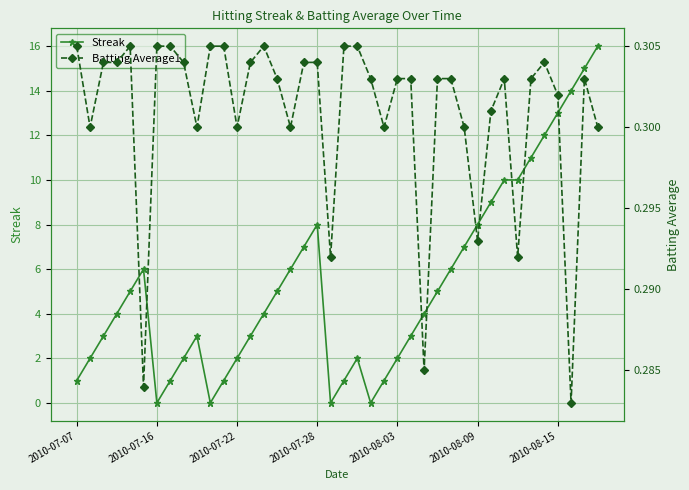

Reading right to left, what are all the values shown in this chart?

Streak: 16.0	15.0	14.0	13.0	12.0	11.0	10.0	10.0	9.0	8.0	7.0	6.0	5.0	4.0	3.0	2.0	1.0	0.0	2.0	1.0	0.0	8.0	7.0	6.0	5.0	4.0	3.0	2.0	1.0	0.0	3.0	2.0	1.0	0.0	6.0	5.0	4.0	3.0	2.0	1.0
Batting Average1: 0.3	0.3	0.3	0.3	0.3	0.3	0.3	0.3	0.3	0.3	0.3	0.3	0.3	0.3	0.3	0.3	0.3	0.3	0.3	0.3	0.3	0.3	0.3	0.3	0.3	0.3	0.3	0.3	0.3	0.3	0.3	0.3	0.3	0.3	0.3	0.3	0.3	0.3	0.3	0.3